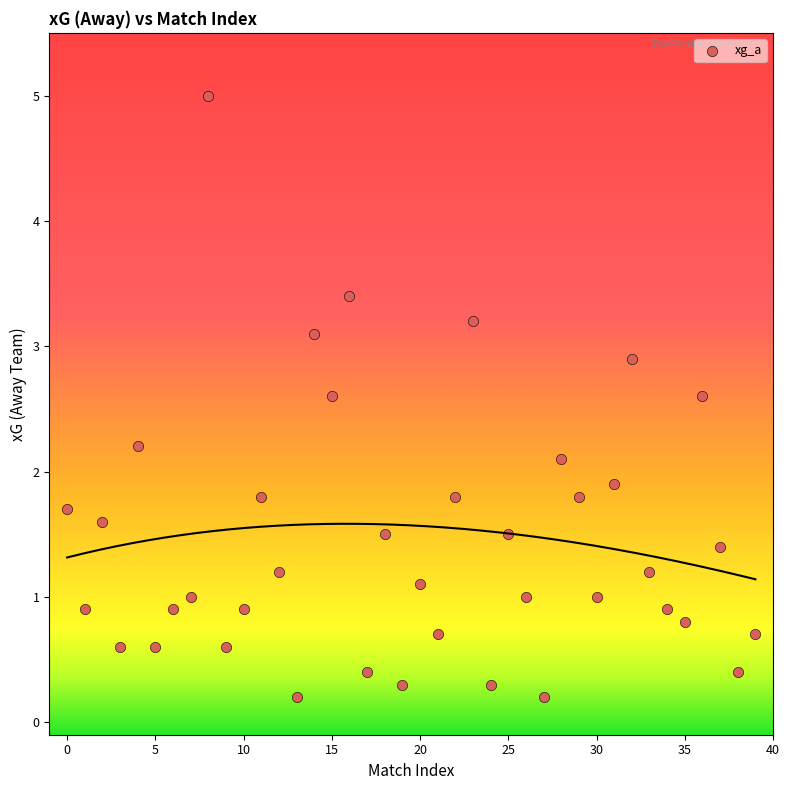

What is the range of Y values (max minus min)?

4.8